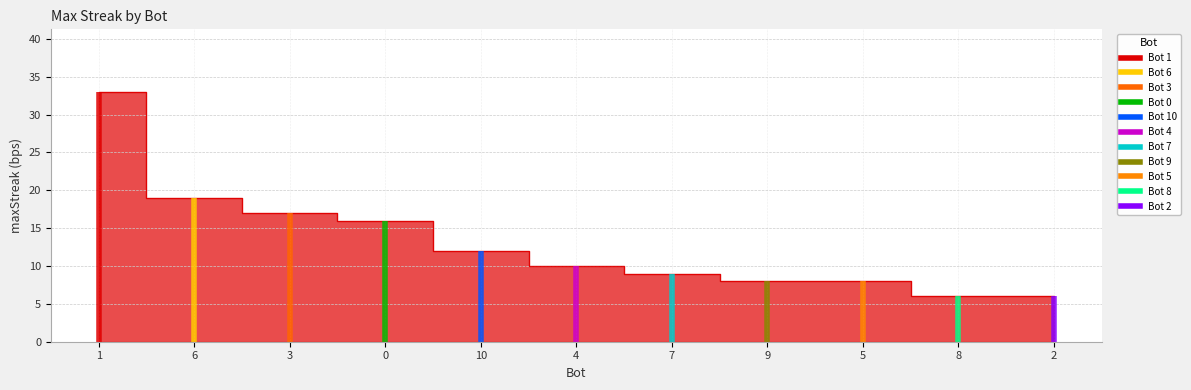

What is the sum of all values?

144